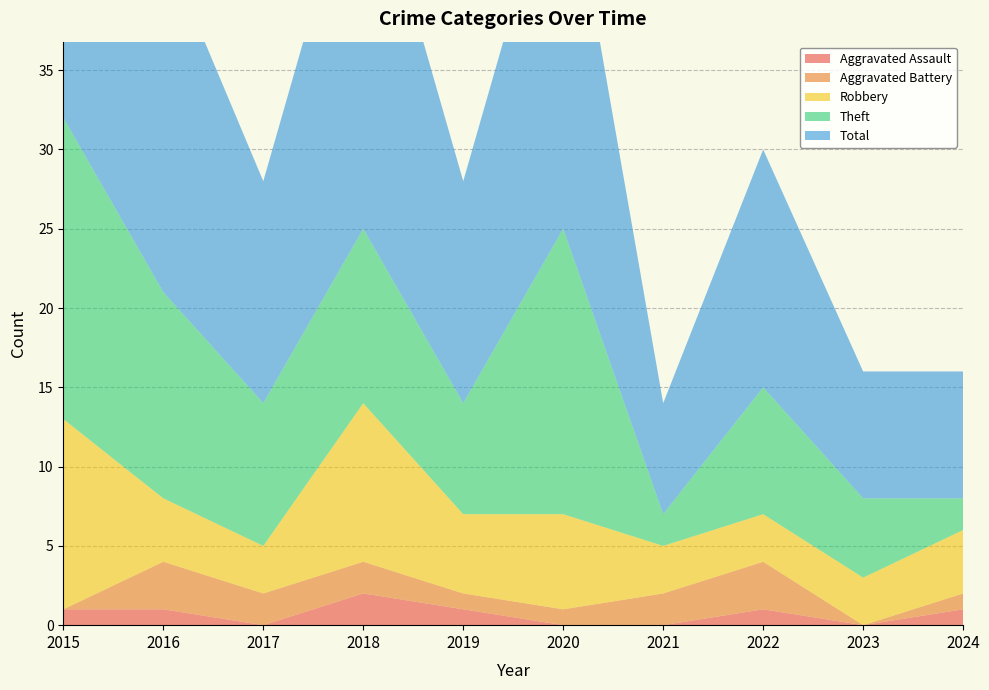

Reading right to left, transcribe all the data shown in this chart.

Aggravated Assault: 1	0	1	0	0	1	2	0	1	1
Aggravated Battery: 1	0	3	2	1	1	2	2	3	0
Robbery: 4	3	3	3	6	5	10	3	4	12
Theft: 2	5	8	2	18	7	11	9	13	19
Total: 8	8	15	7	25	14	25	14	22	32